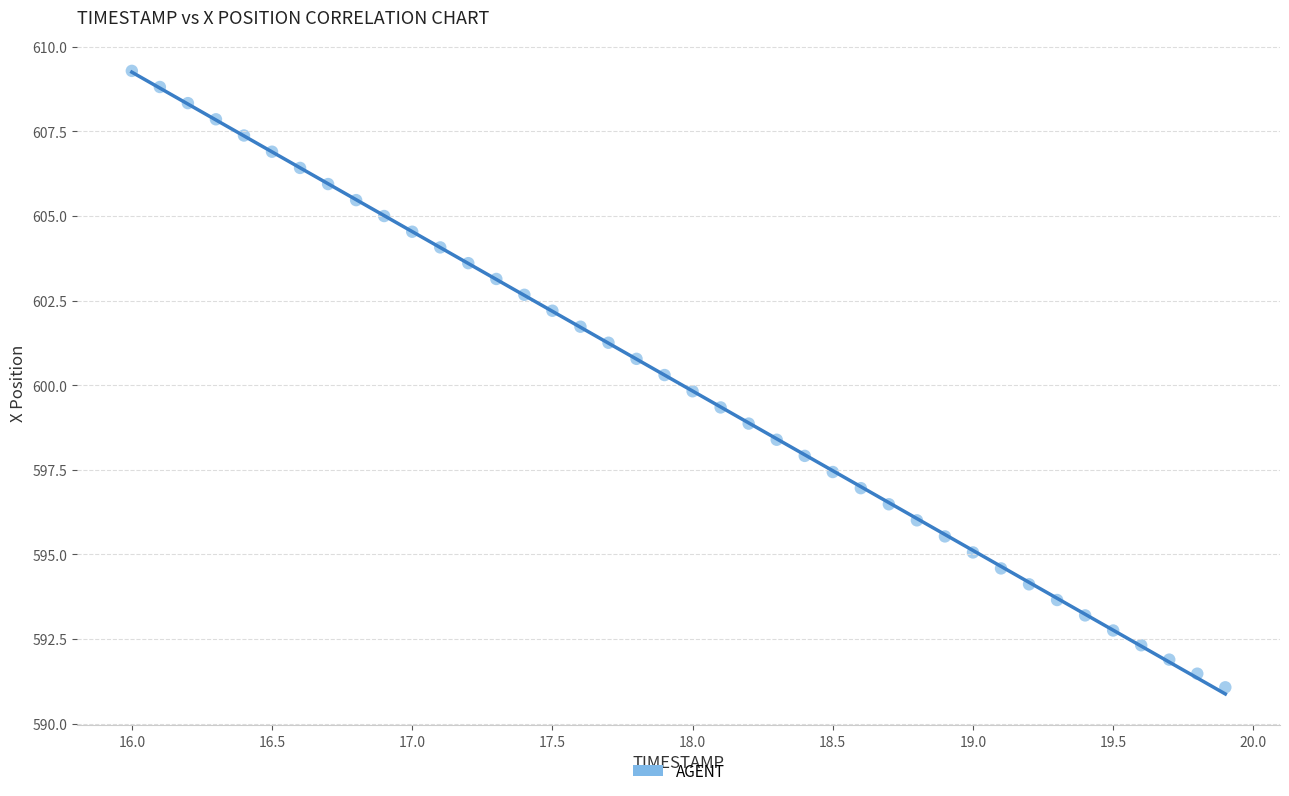

What is the range of X values (max minus min)?

3.9